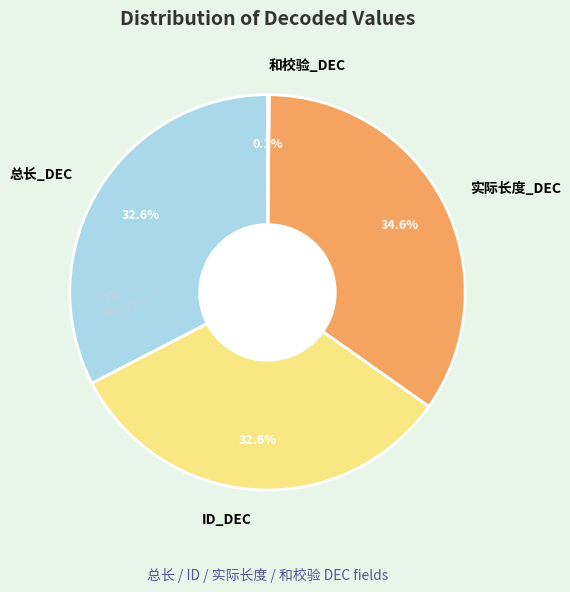

Does any single category account for the majority?

No